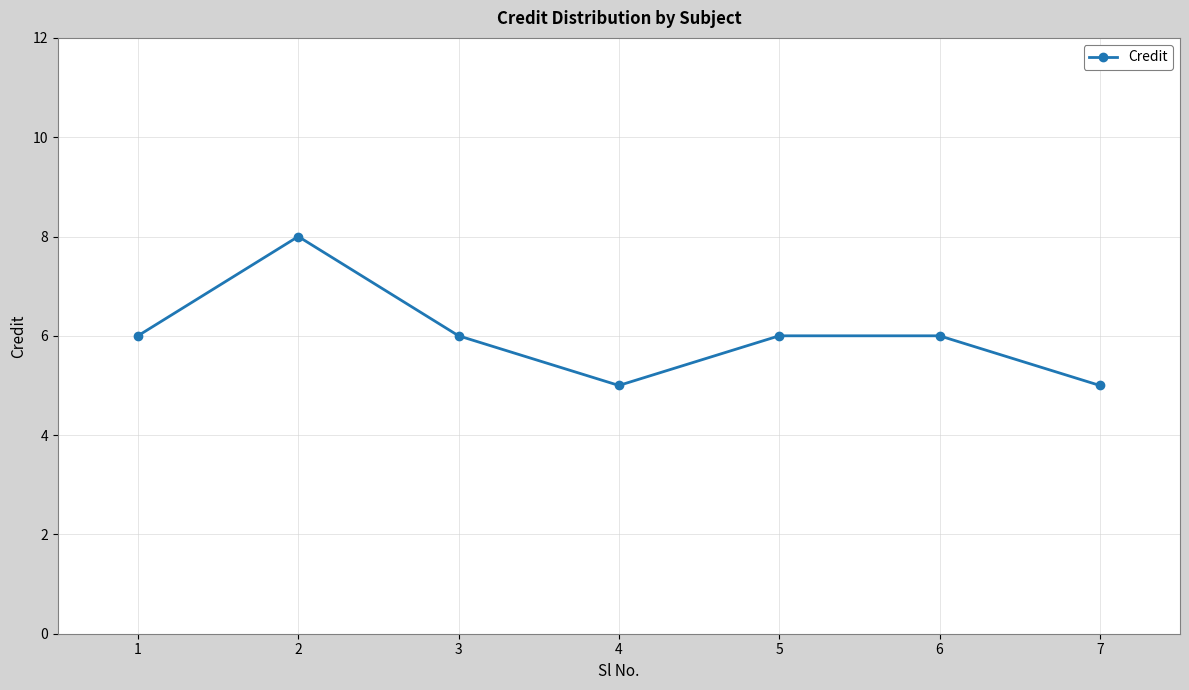

What is the smallest value displayed?

5